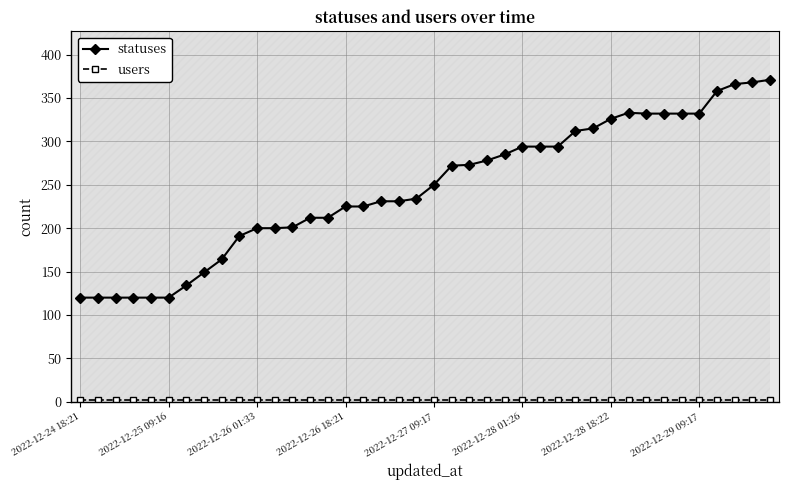

What is the sum of all statuses values?

9846